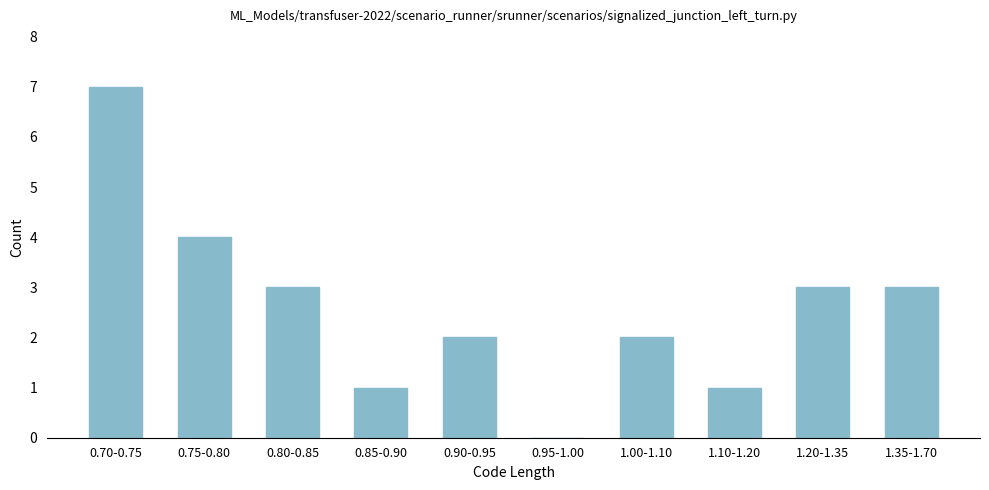

Reading left to right, list all the values displayed in this chart.

0.70-0.75=7	0.75-0.80=4	0.80-0.85=3	0.85-0.90=1	0.90-0.95=2	0.95-1.00=0	1.00-1.10=2	1.10-1.20=1	1.20-1.35=3	1.35-1.70=3